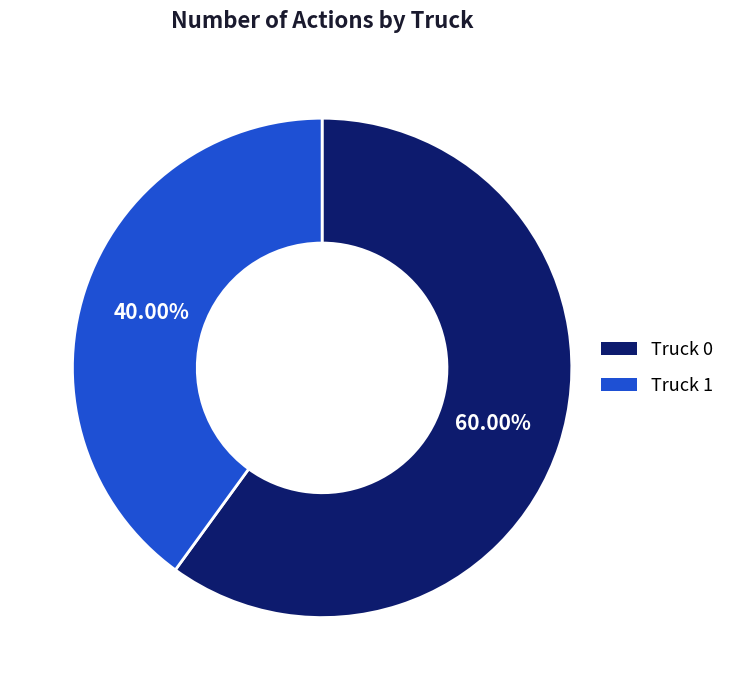

Which slice is the largest?

Truck 0